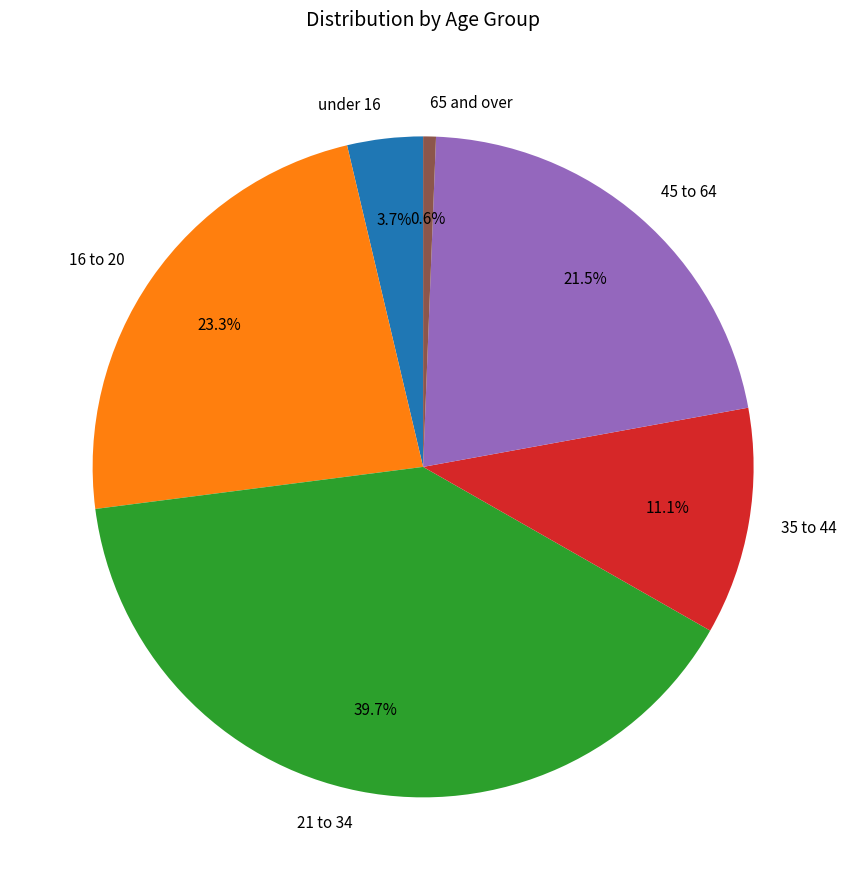

To the nearest percent, what percentage of the pie is 16 to 20?

23%